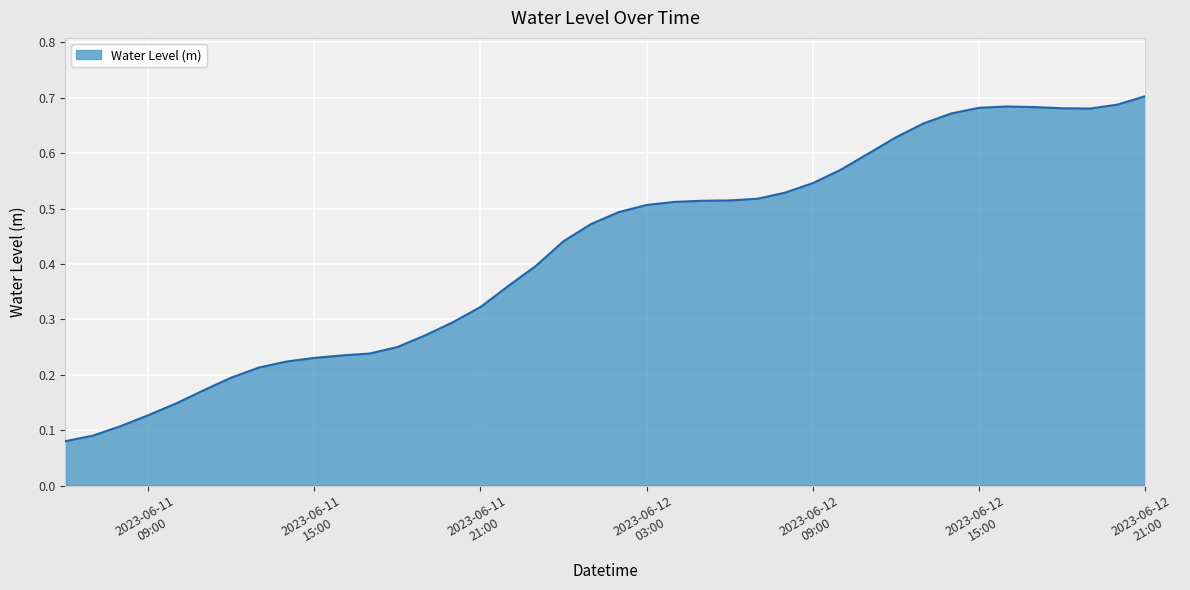

How many lines are shown in the chart?

1